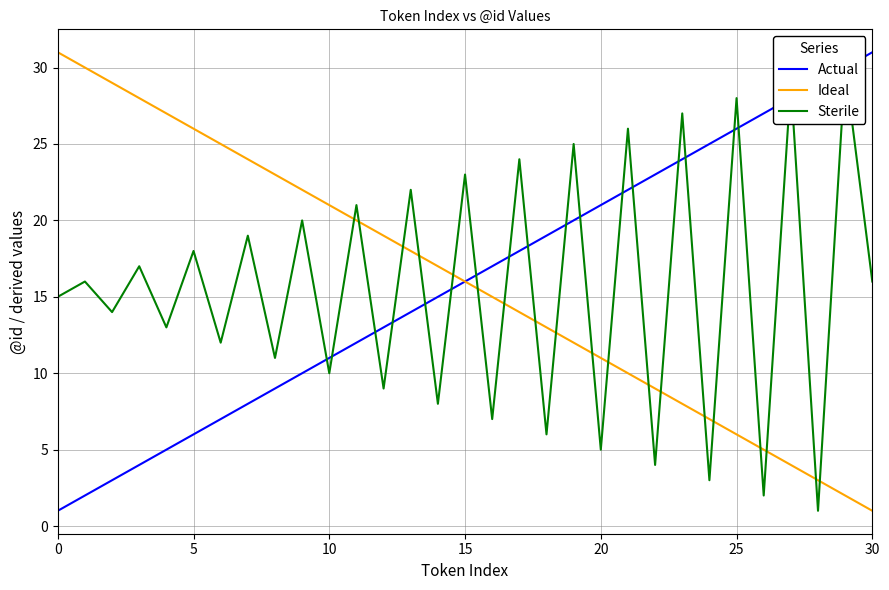

True or false: Ideal has more than 1 points higher than both neighbors.

False